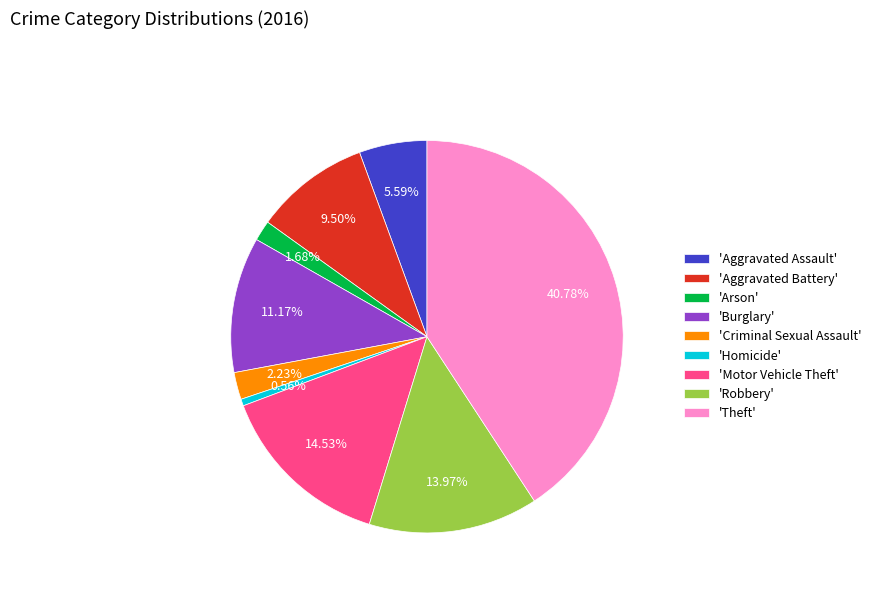

Combined, do 'Aggravated Battery' and 'Burglary' account for over 50%?

No